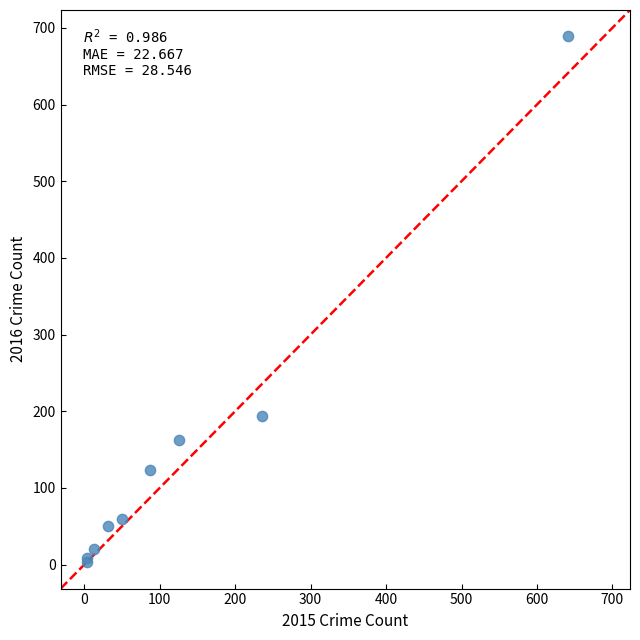

What Y value in the scatter plot is closest to 346?

194